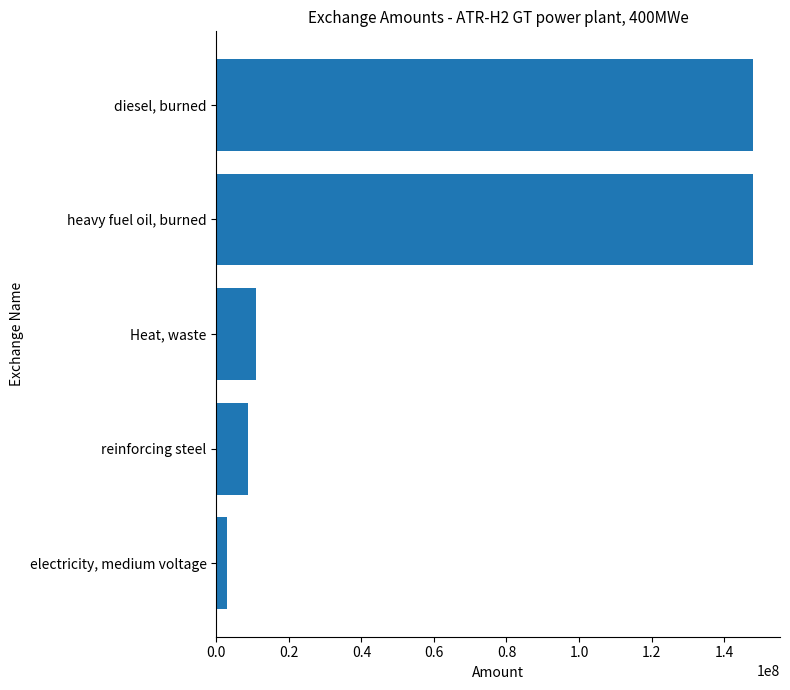

What is the maximum value shown in the chart?

148000000